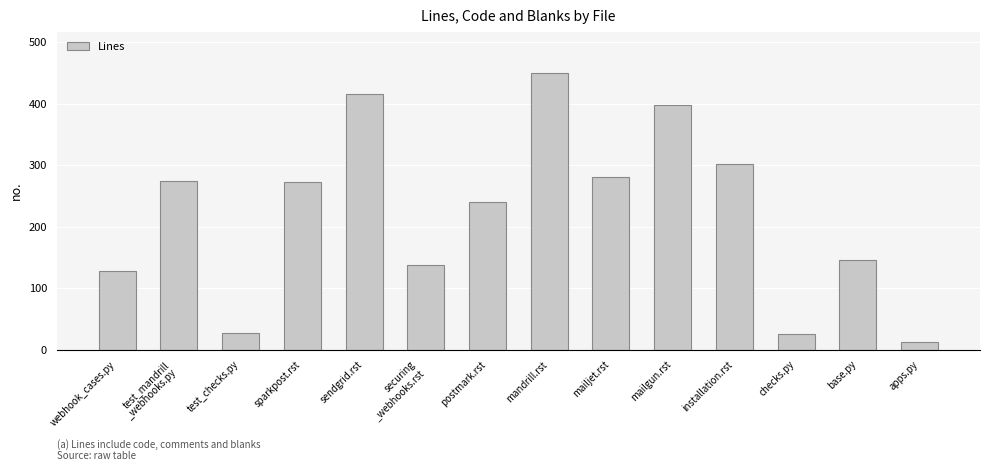

Between mailgun.rst and mandrill.rst, which is larger?

mandrill.rst